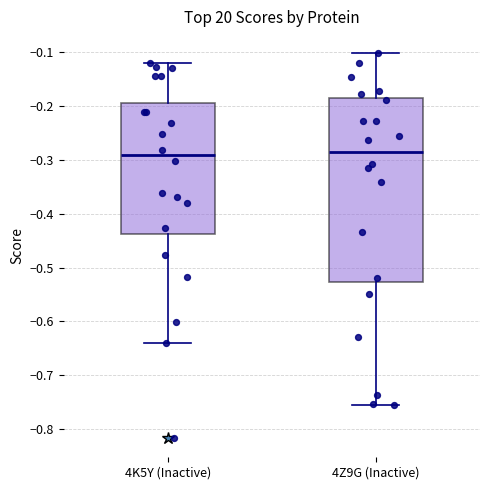

Comparing the boxes themselves (not the whiskers), which one is the tallest?

4Z9G (Inactive)